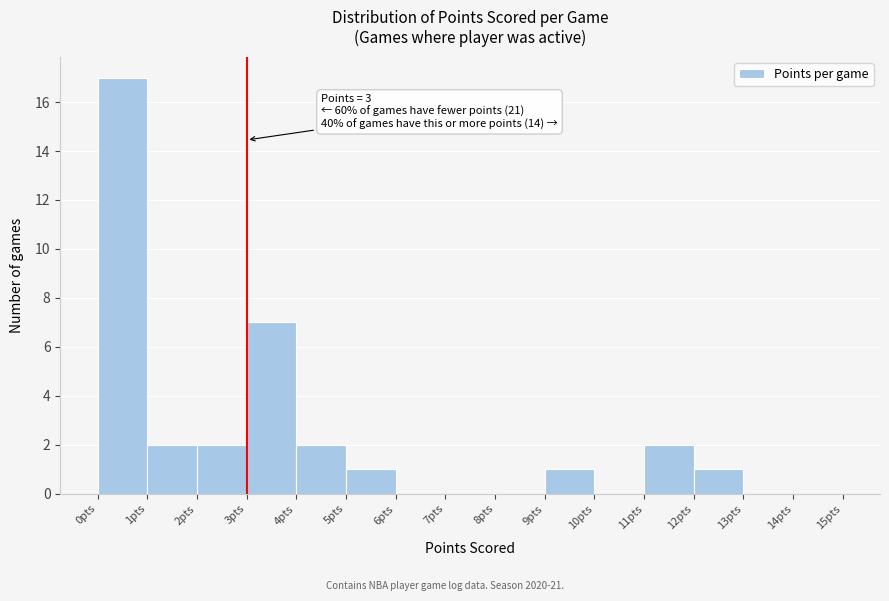

Which range on the x-axis has the tallest bar?

0 to 1